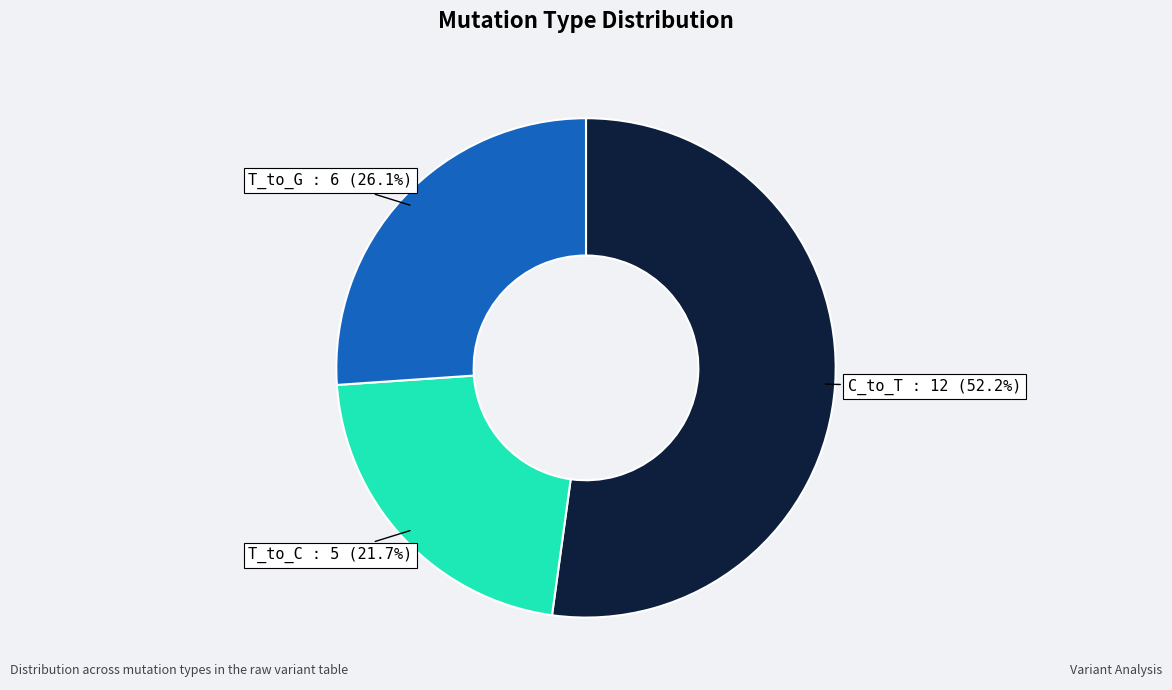

What percentage is the T_to_C slice, to the nearest percent?

22%